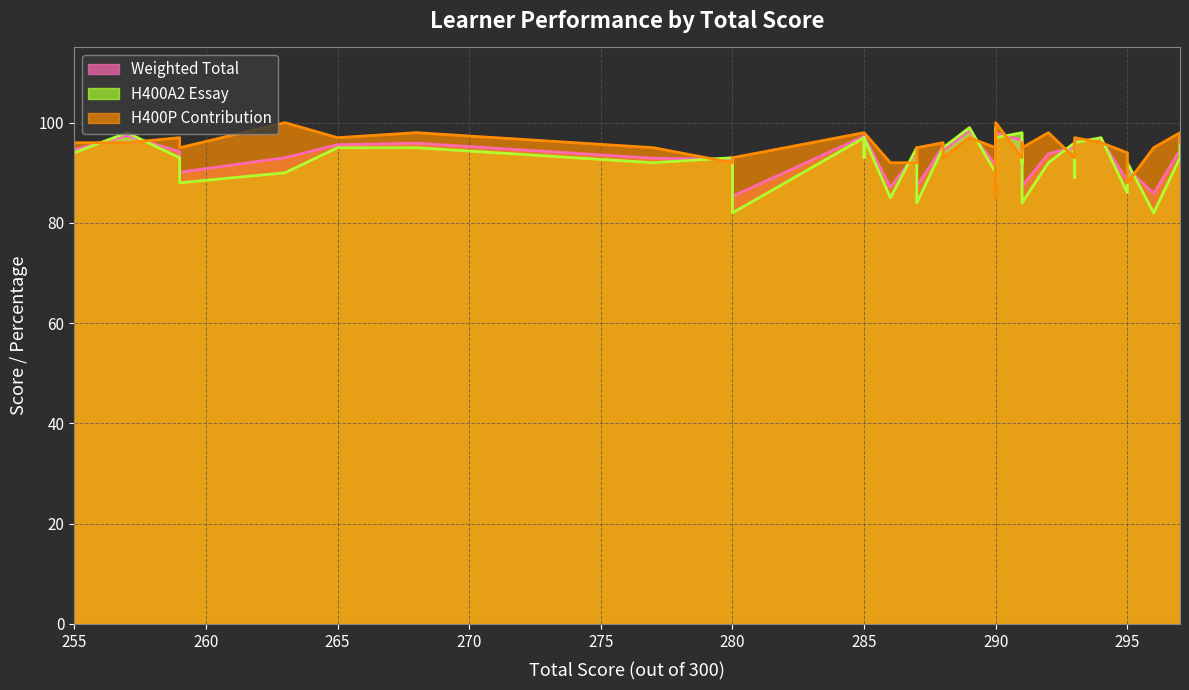

At which category does H400A2 Essay reach its first local peak?

257